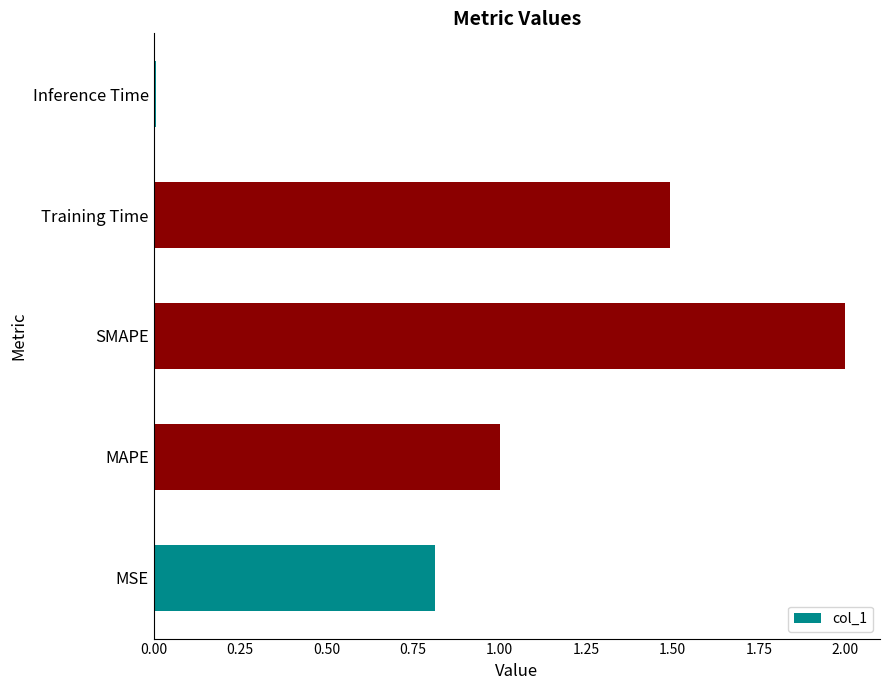

The value at Training Time is 2.6. True or false?

False